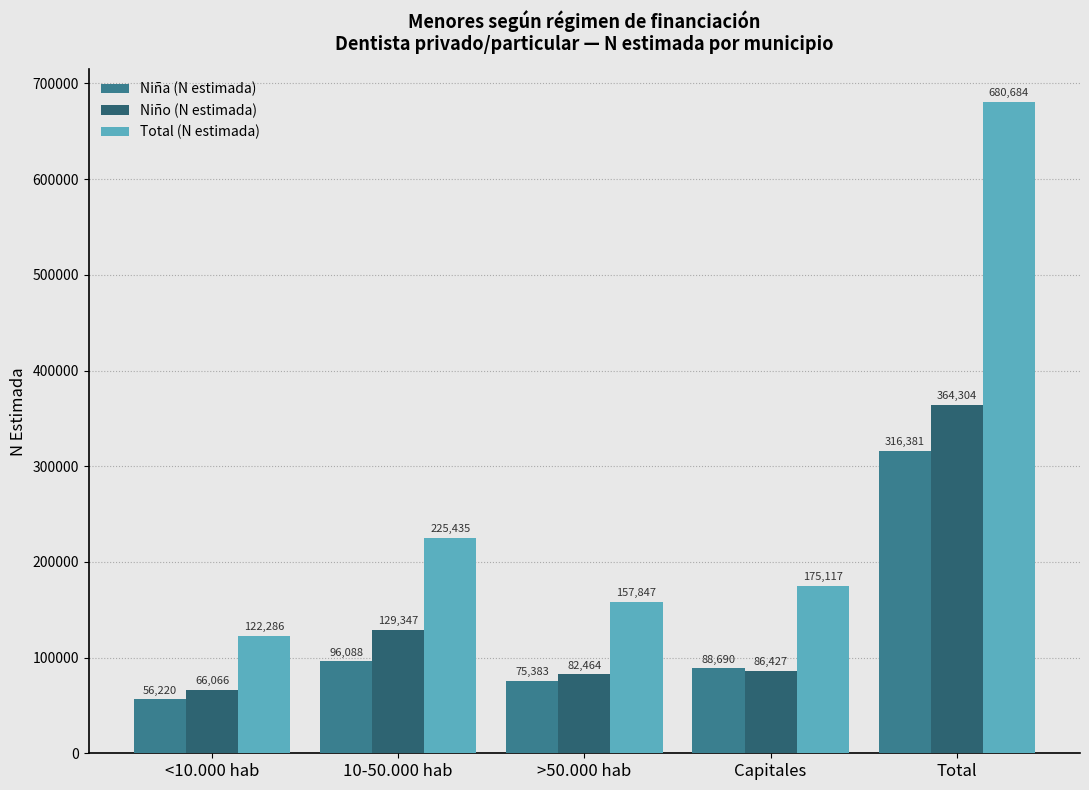

What is the label of the 5th bar from the right?

<10.000 hab